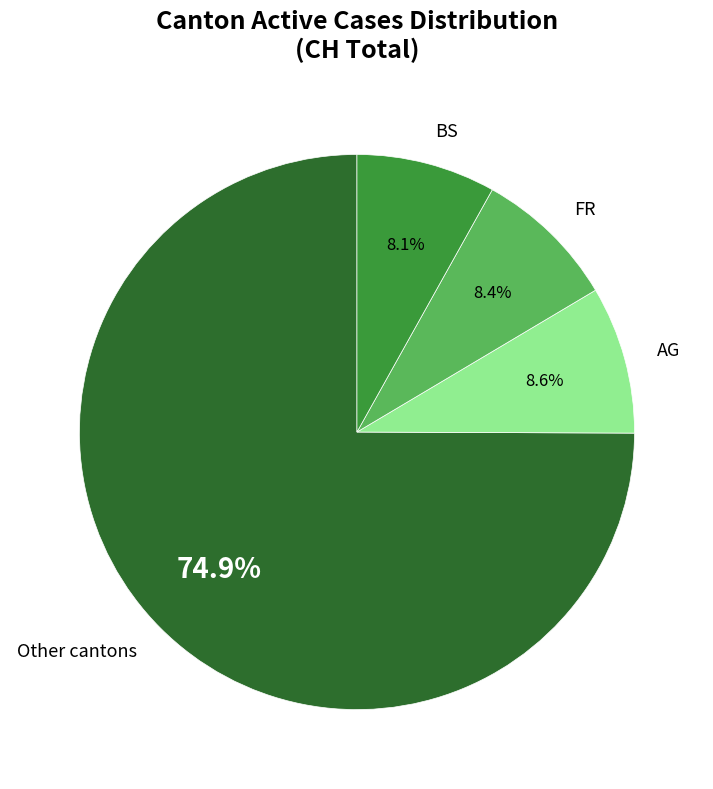

What is the largest slice in the pie chart?

Other cantons